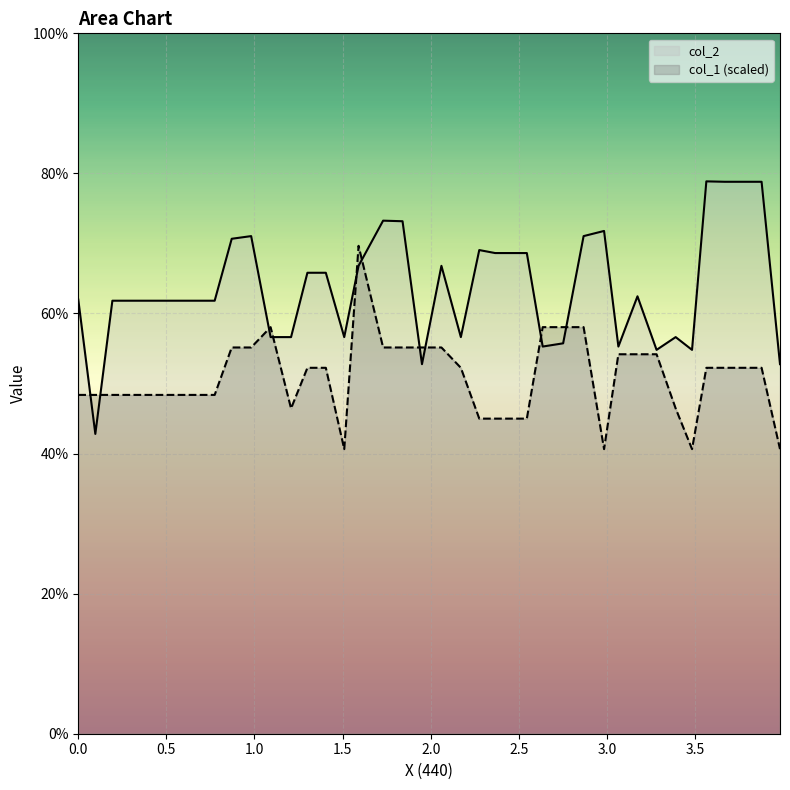

What value does the col_1 series have at 2.4555101?

45.0